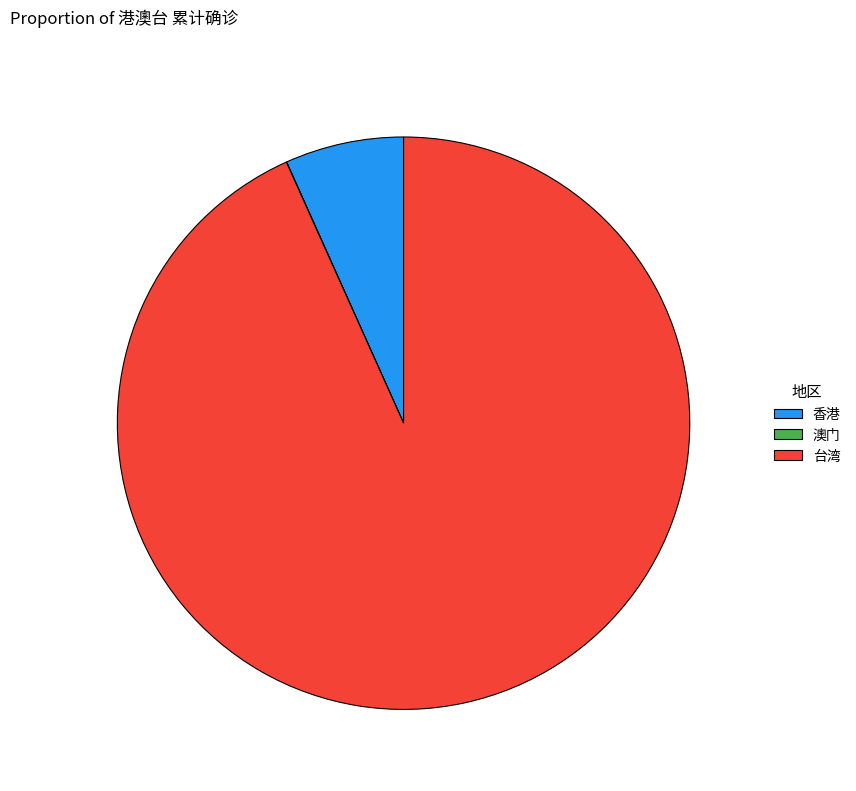

Between 台湾 and 香港, which is larger?

台湾